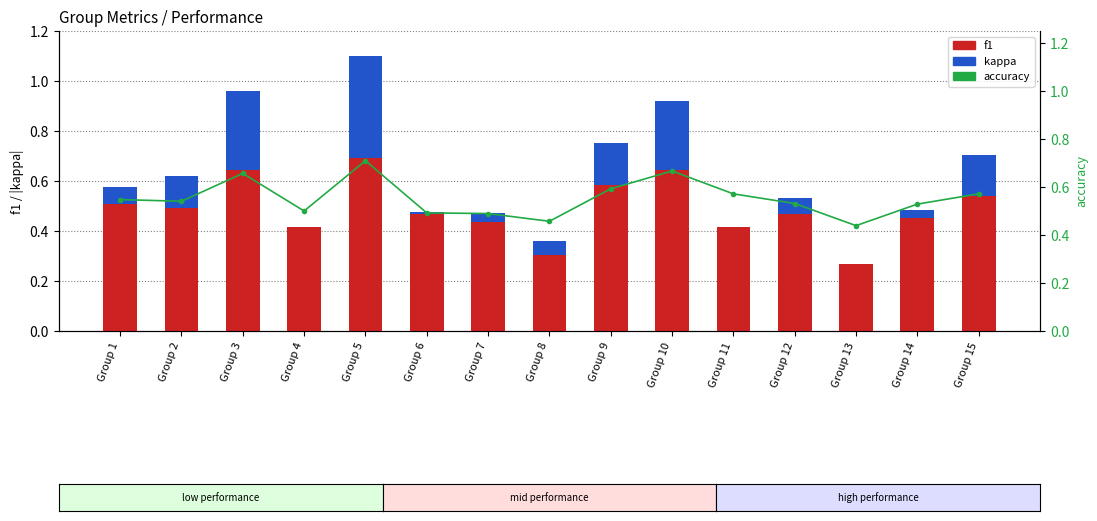

What is the minimum value for accuracy?

0.4